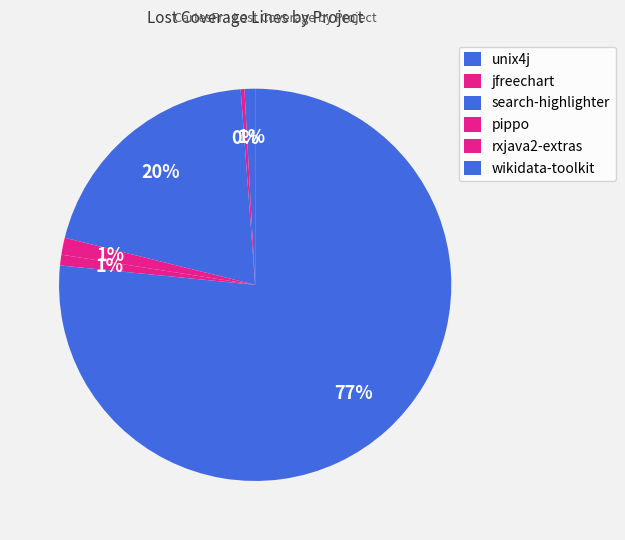

Which slice is the largest?

wikidata-toolkit